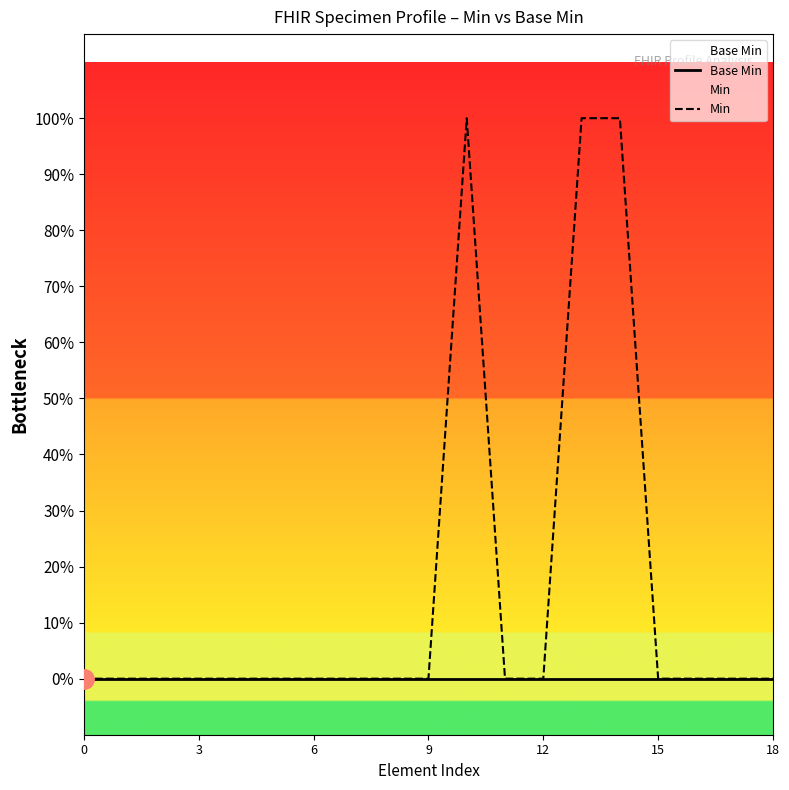

Does the chart display data point markers on the line(s)?

No